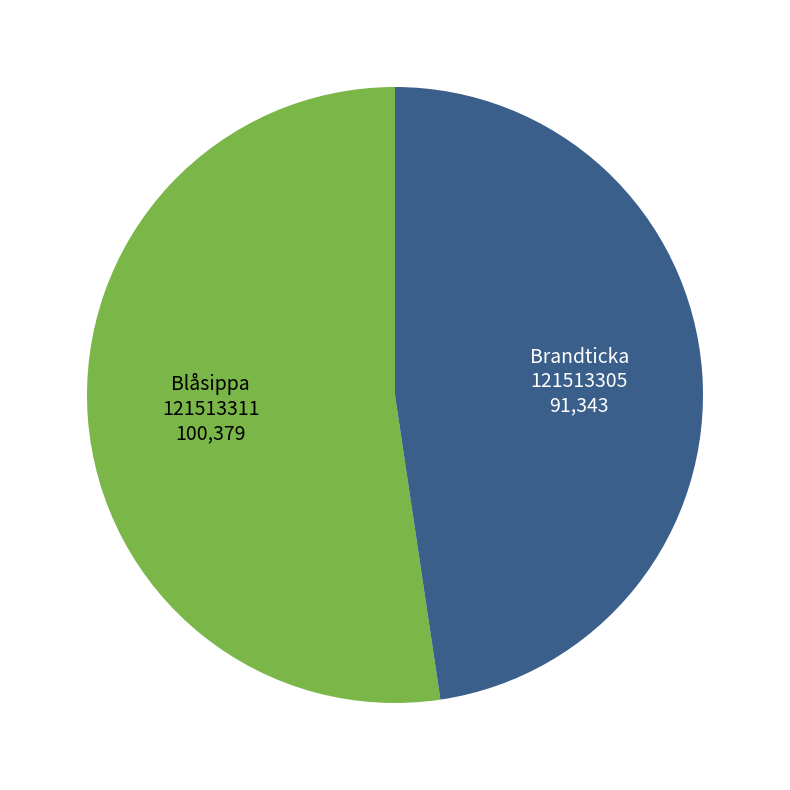

Is the sum of Blåsippa 121513311 and Brandticka 121513305 greater than half?

Yes